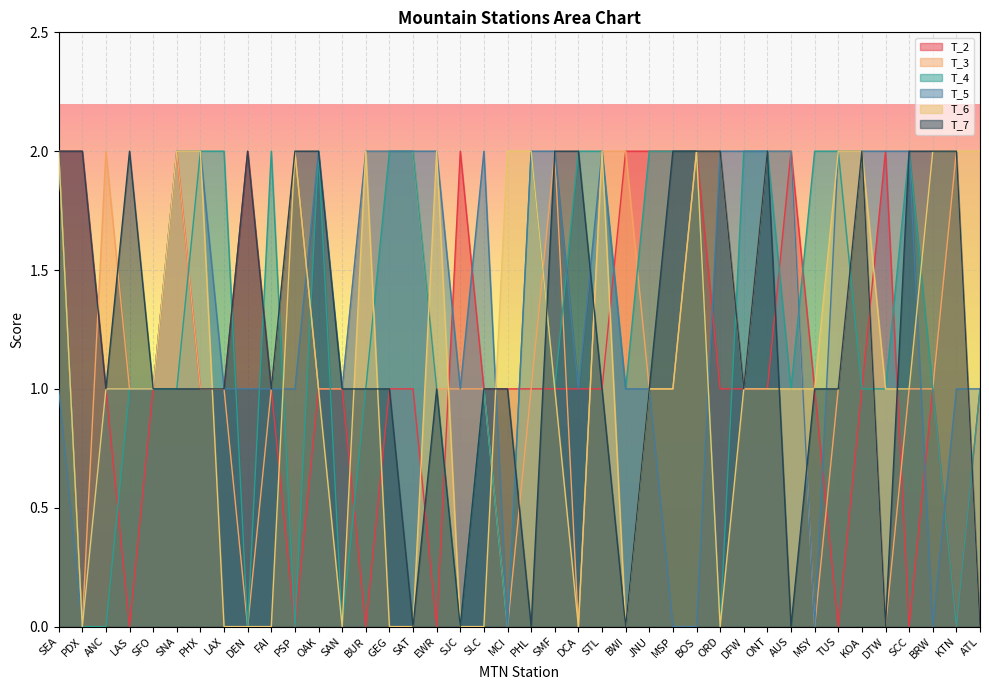

How many positive values does the T_6 series have?

28